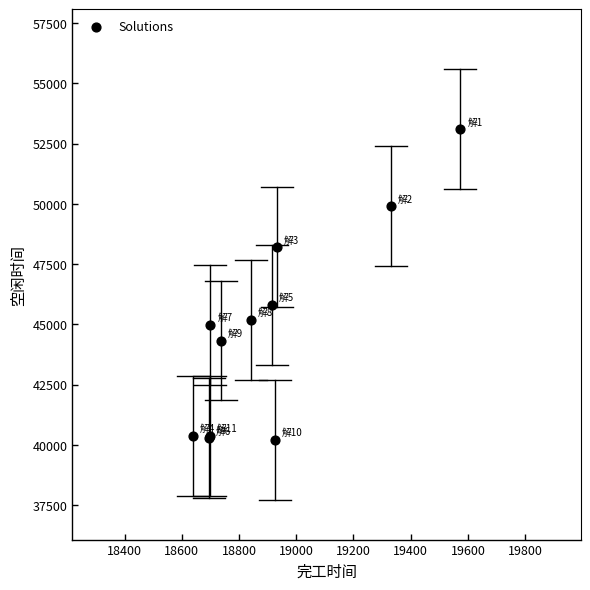

What Y value in the scatter plot is closest to 46659?

45808.7